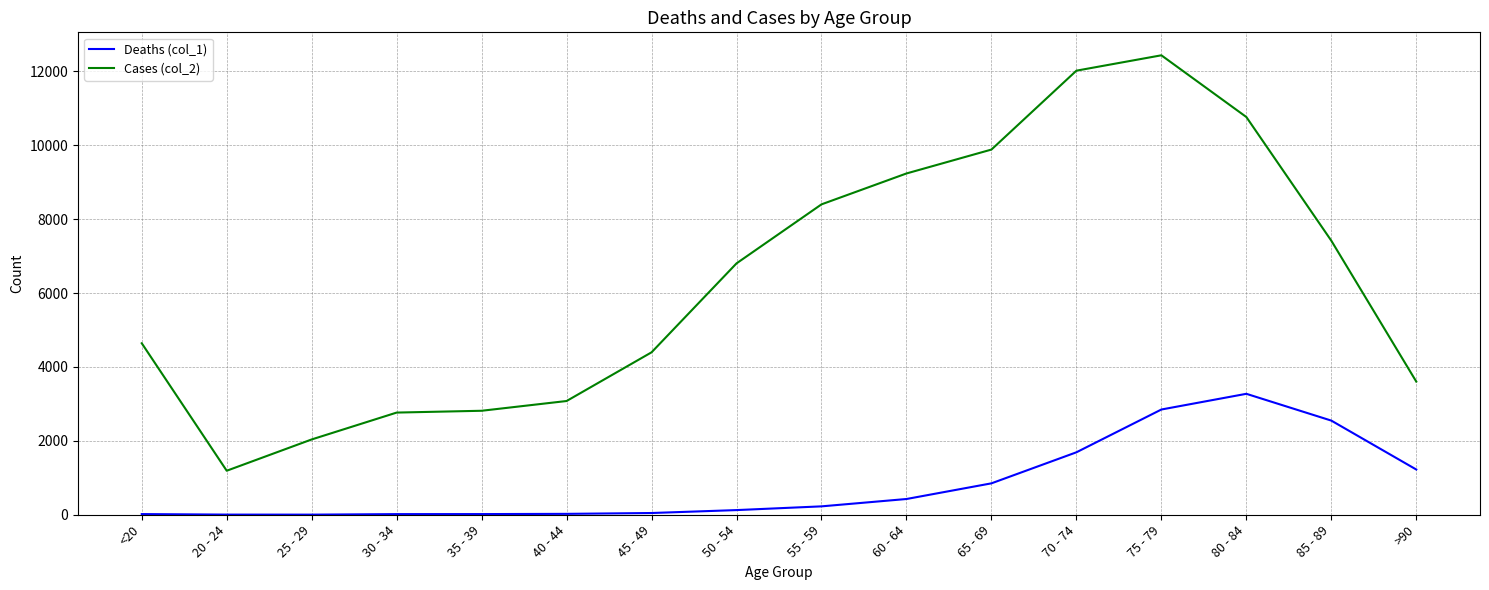

Which series has the largest range (max minus min)?

Cases (col_2)